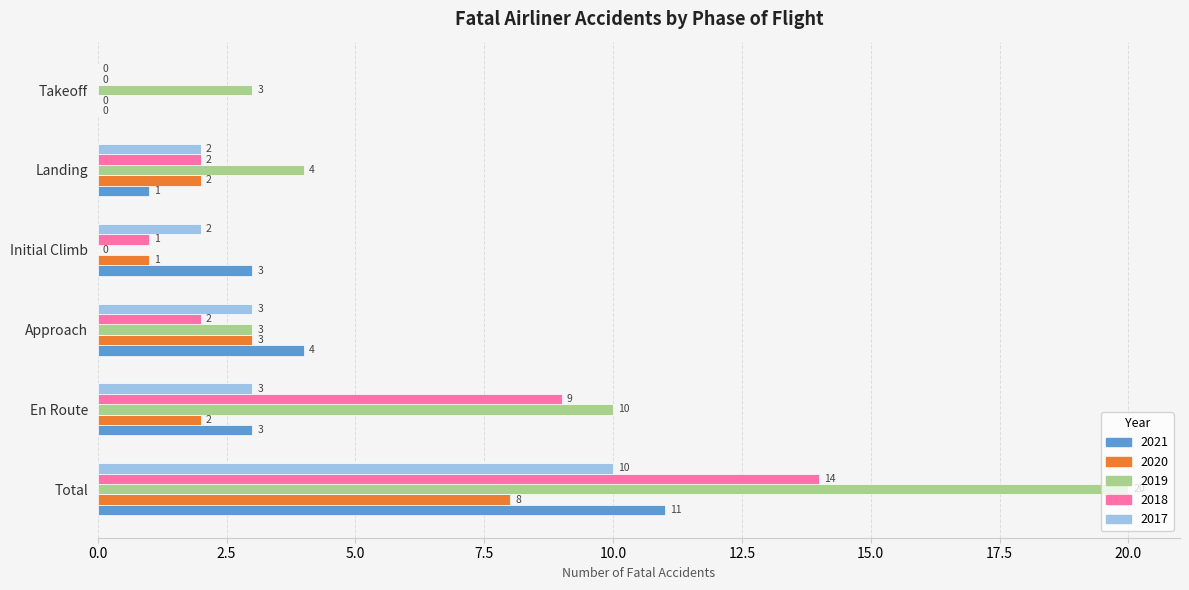

How many series are shown in this chart?

5